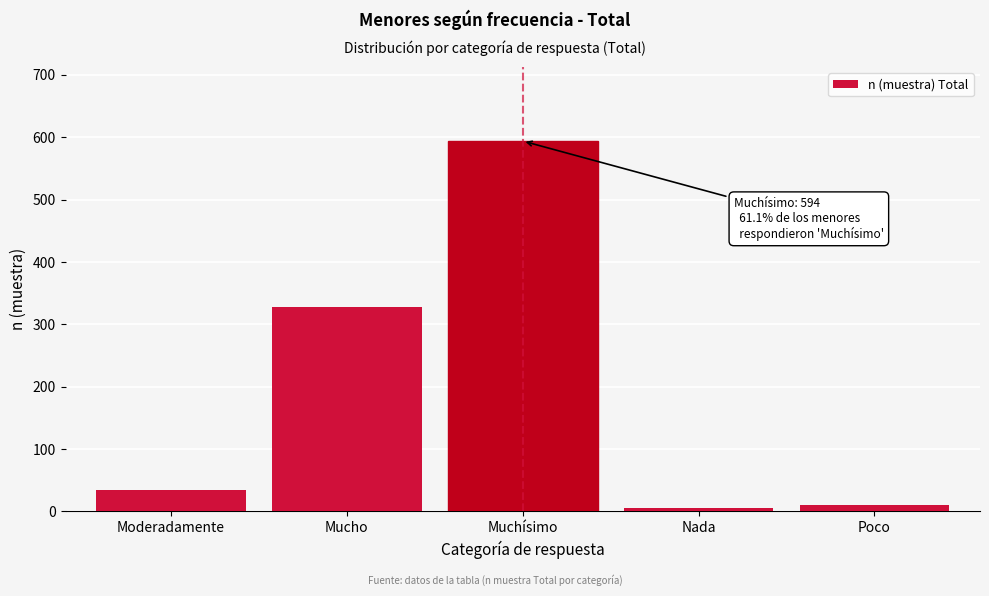

Reading left to right, list all the values displayed in this chart.

Moderadamente=34	Mucho=328	Muchísimo=594	Nada=6	Poco=10